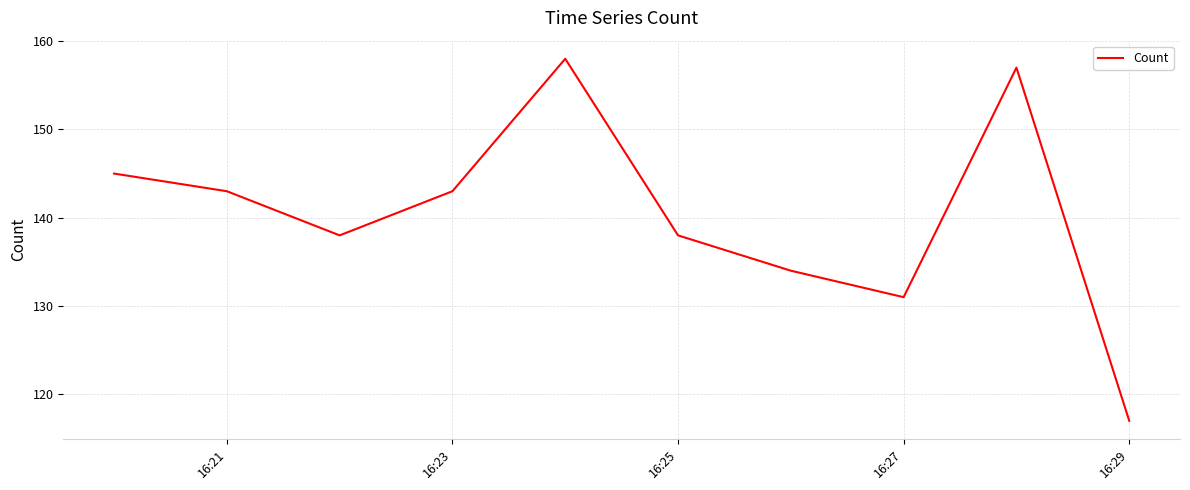

What is the minimum value shown in the chart?

117